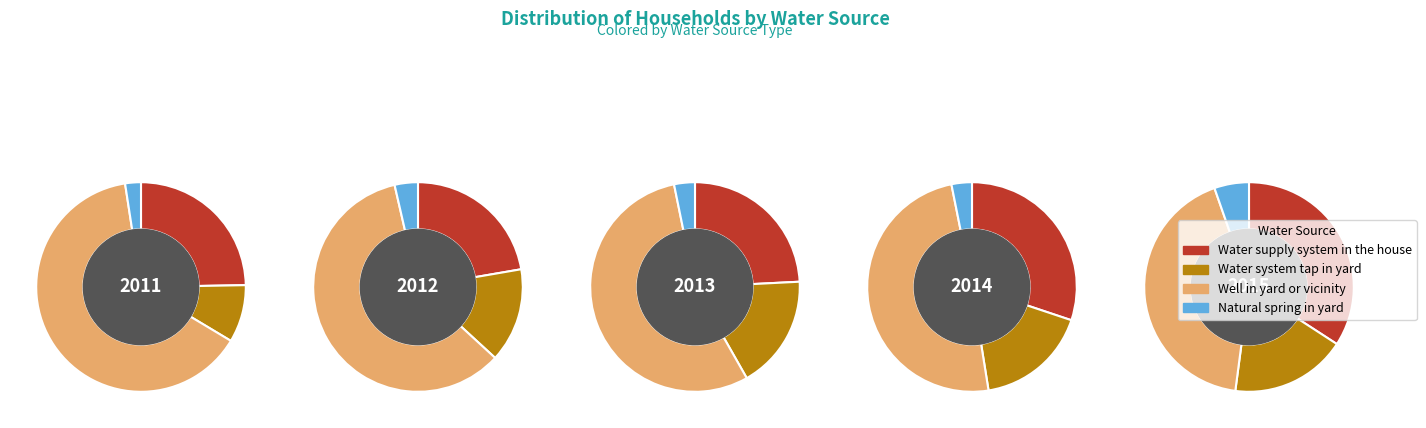

What percentage is NOT represented by 2013?

82.1%